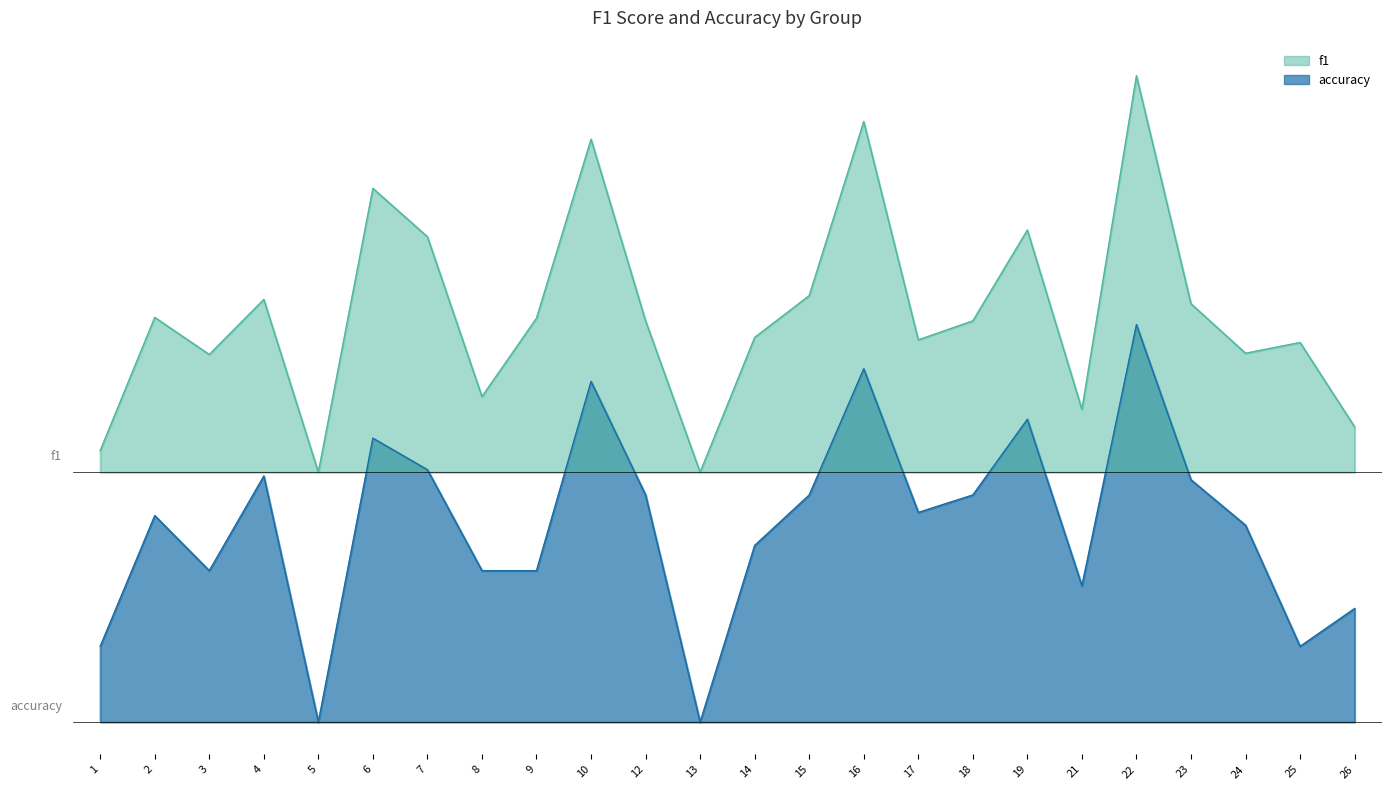

Rank the categories by f1 value from highest to lowest.

22, 16, 10, 6, 19, 7, 15, 4, 23, 2, 9, 12, 18, 14, 17, 25, 24, 3, 8, 21, 26, 1, 5, 13